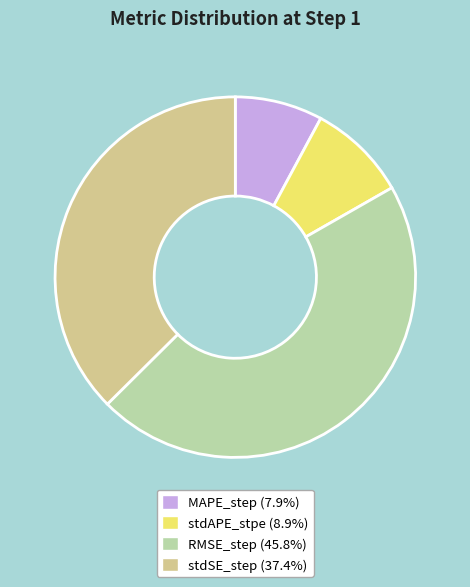

Rank the categories by value from lowest to highest.

MAPE_step, stdAPE_stpe, stdSE_step, RMSE_step